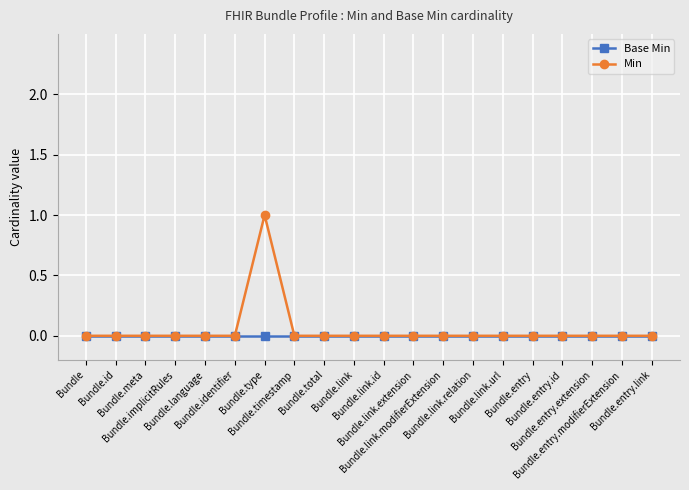

Rank the series by their maximum value, from lowest to highest.

Base Min, Min